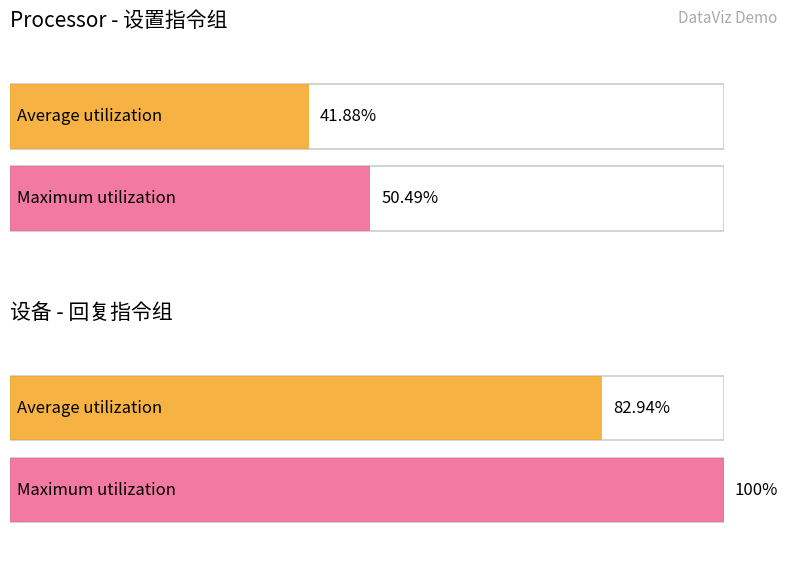

Are the bars grouped side by side (vs. stacked)?

Yes